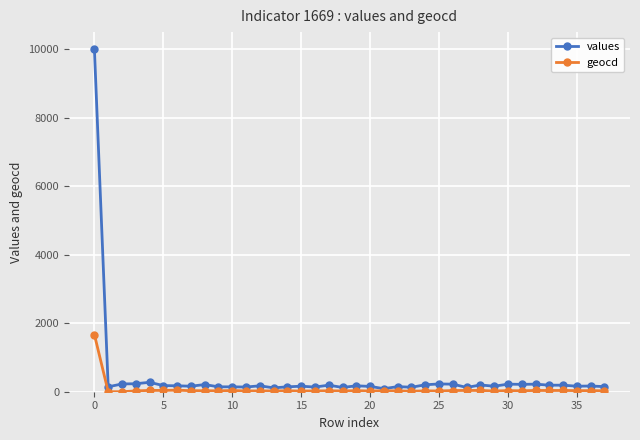

Which series has the widest spread of values?

values